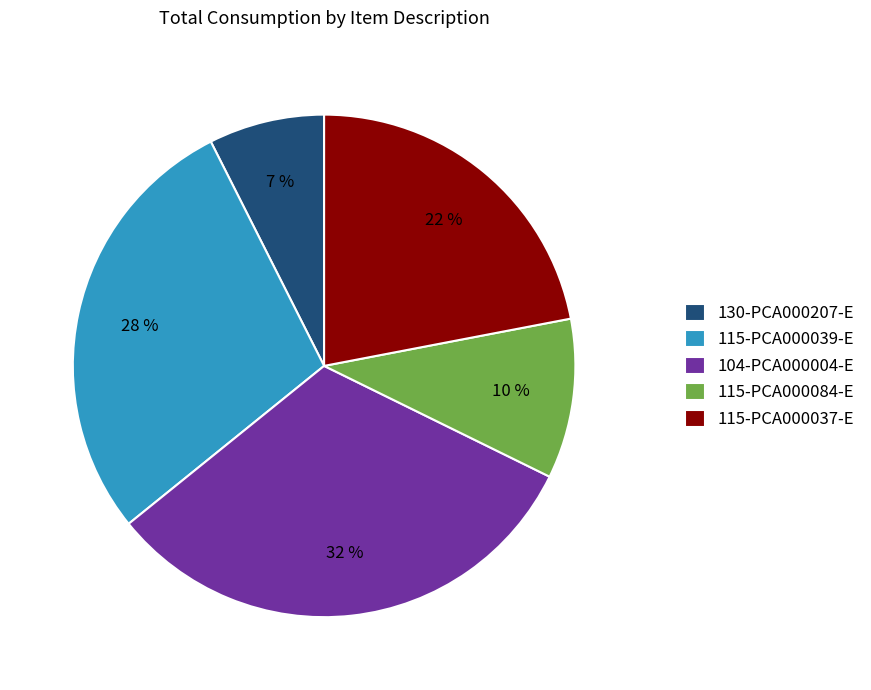

Is the sum of 104-PCA000004-E and 115-PCA000039-E greater than half?

Yes